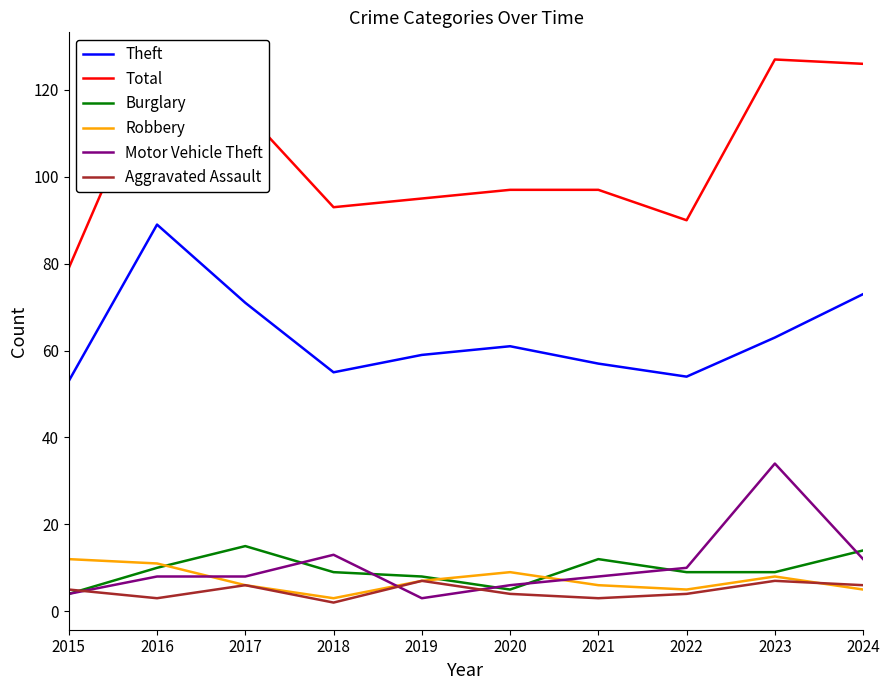

What is the average value of the Robbery series?

7